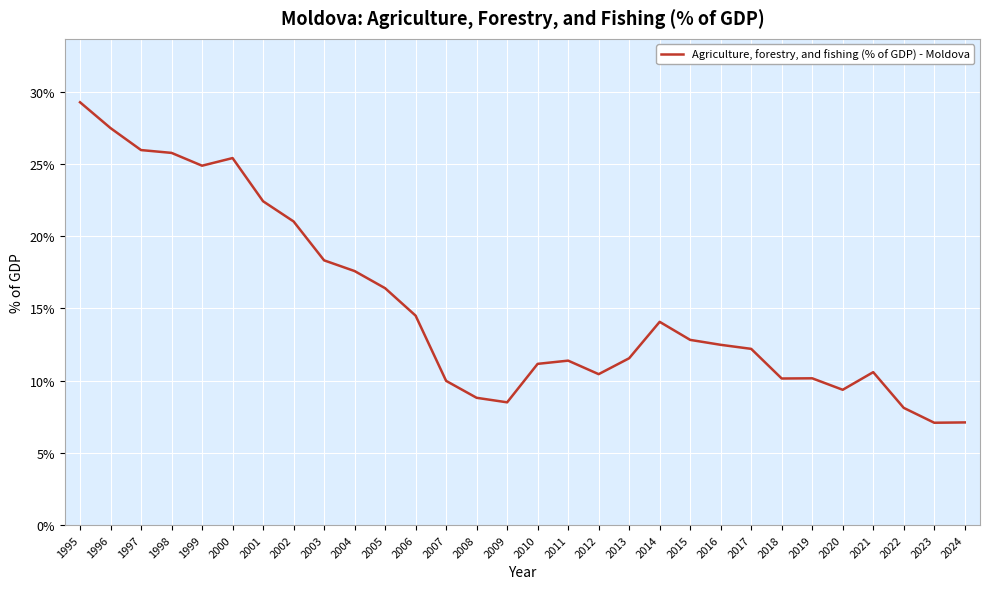

What is the sum of all values?

455.0